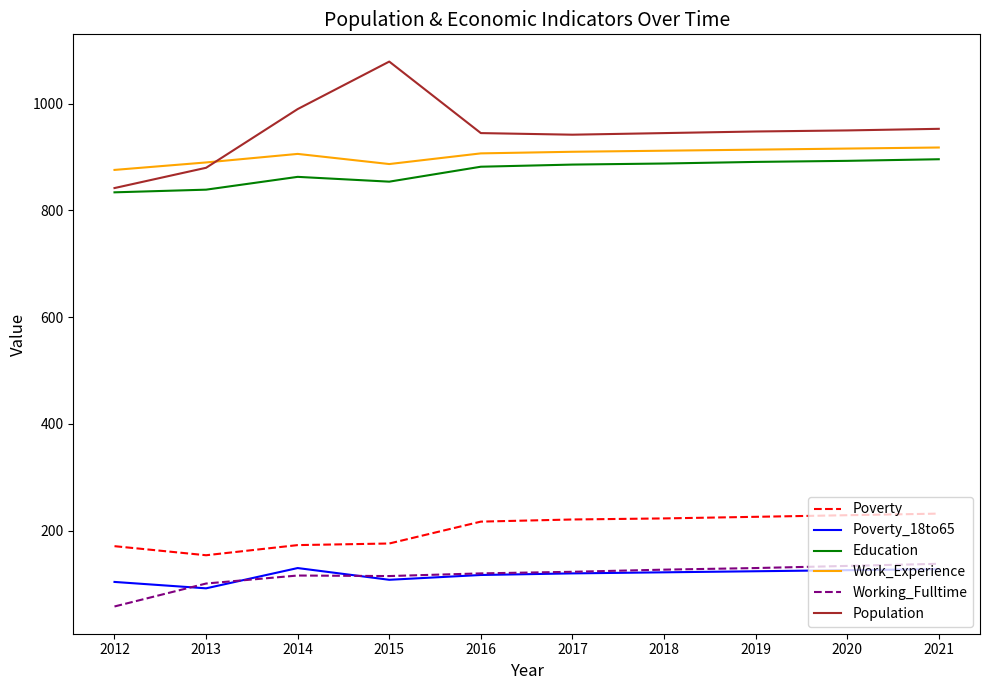

At which label does Population reach its minimum?

2012